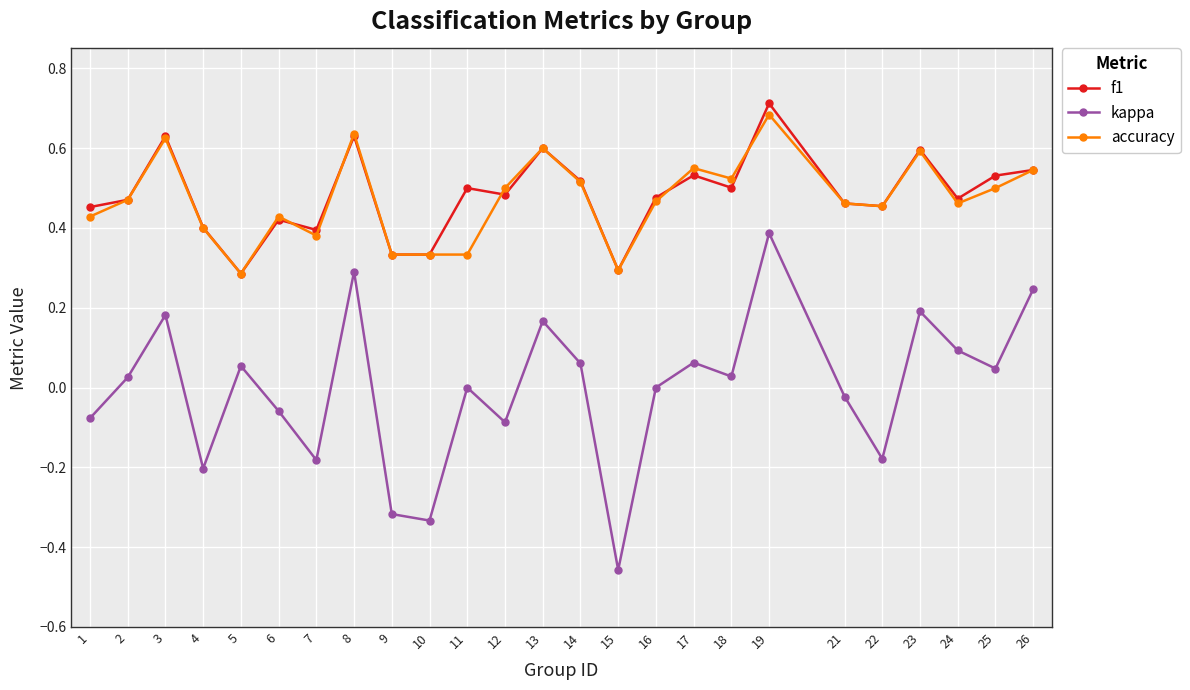

The value of accuracy at 22 is 0.5. True or false?

True